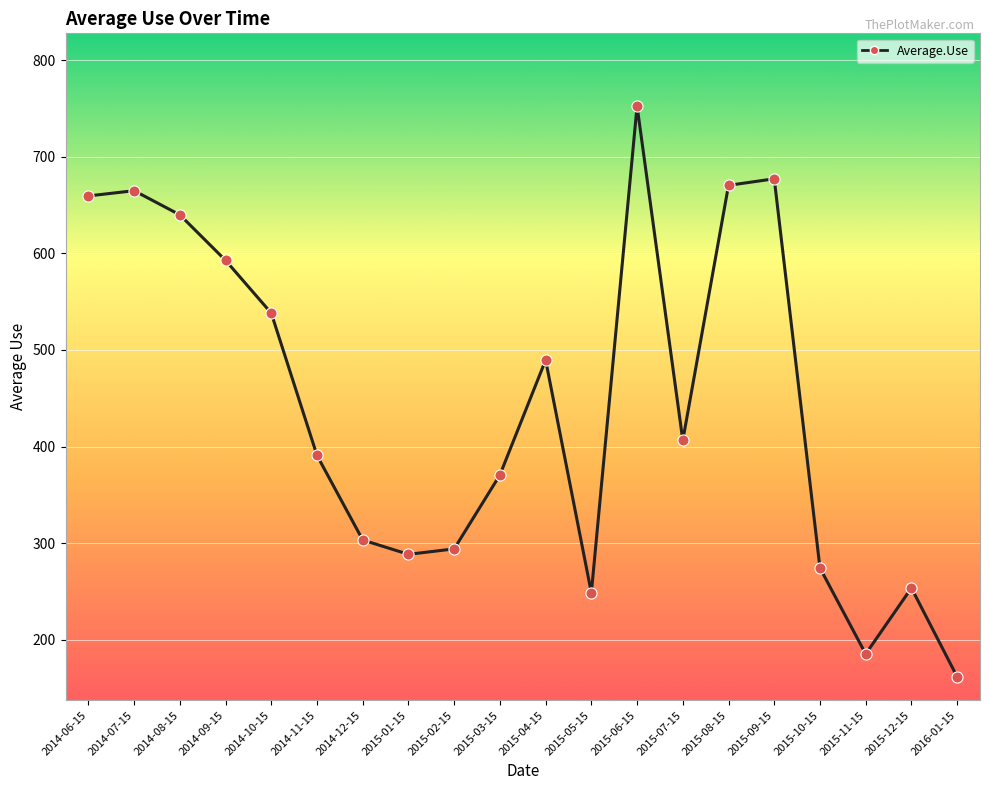

Between 2014-07-15 and 2015-12-15, which is larger?

2014-07-15